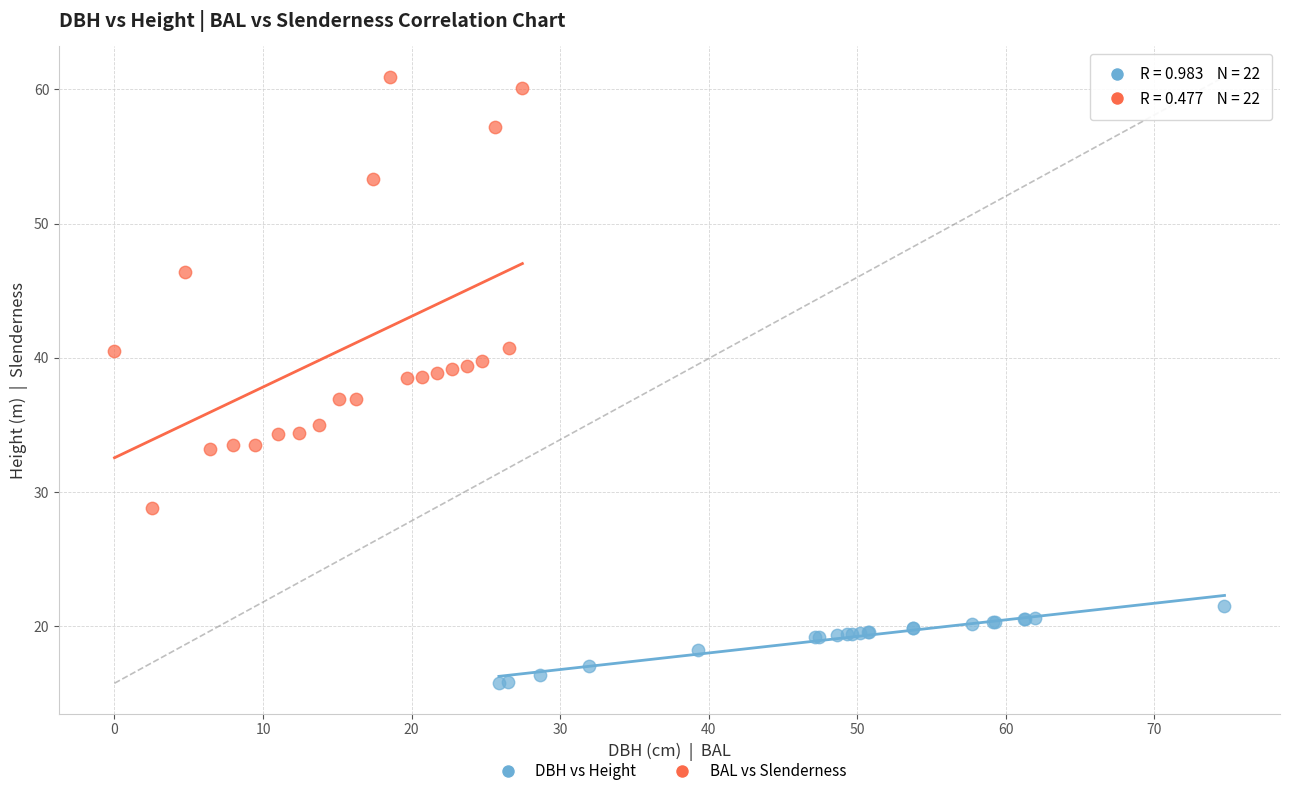

Which series contains the lowest Y value?

DBH vs Height